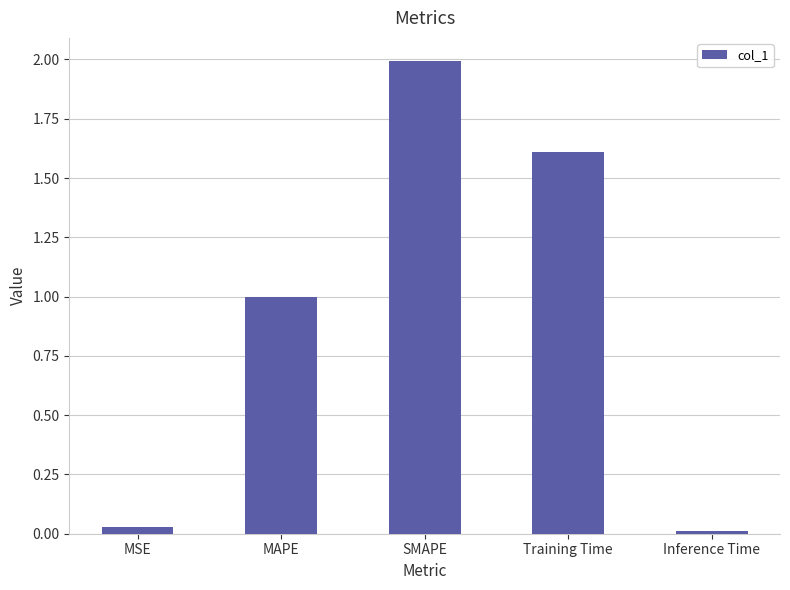

What is the sum of all values?

4.6